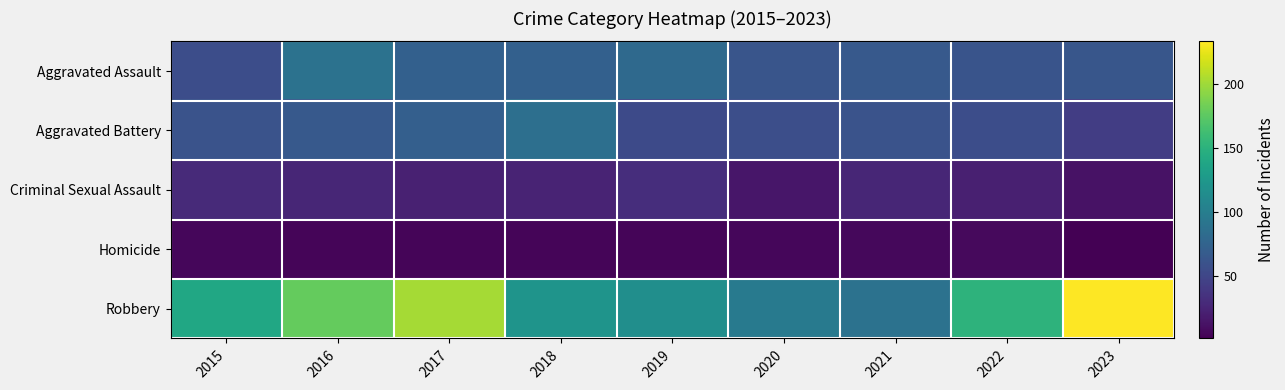

At 2016, list the series in order from smallest to largest.

Homicide, Criminal Sexual Assault, Aggravated Battery, Aggravated Assault, Robbery